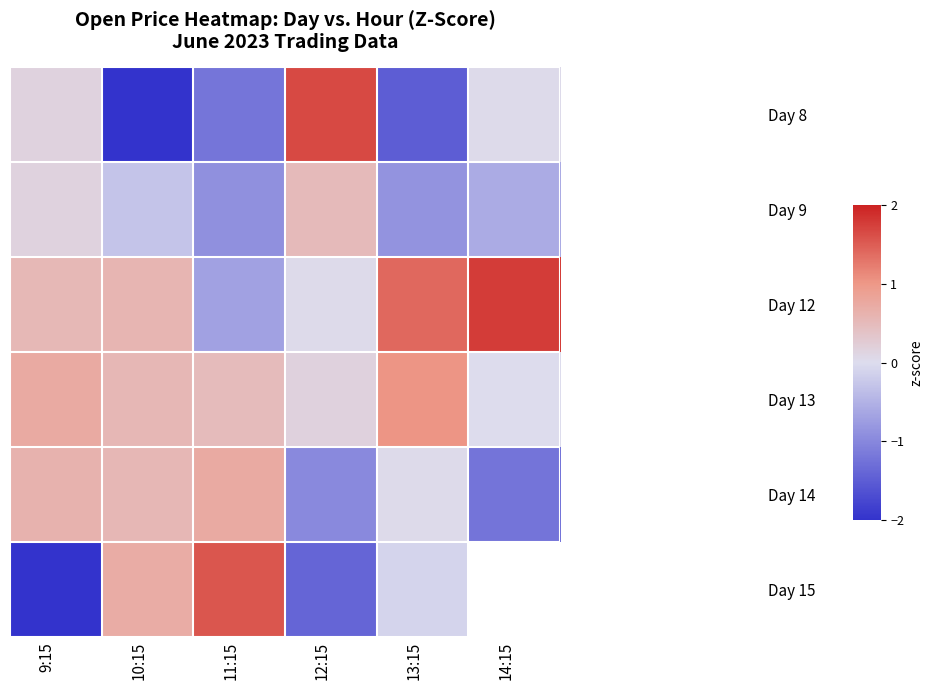

Between 12:15 and 14:15, which is larger?

12:15